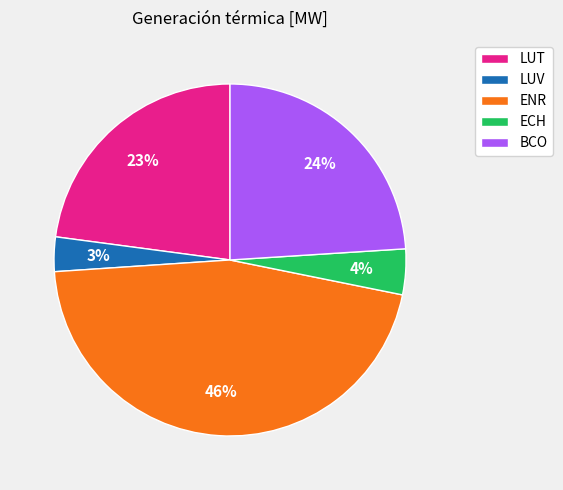

To the nearest percent, what is the difference between the largest and smallest slice percentages?

43%